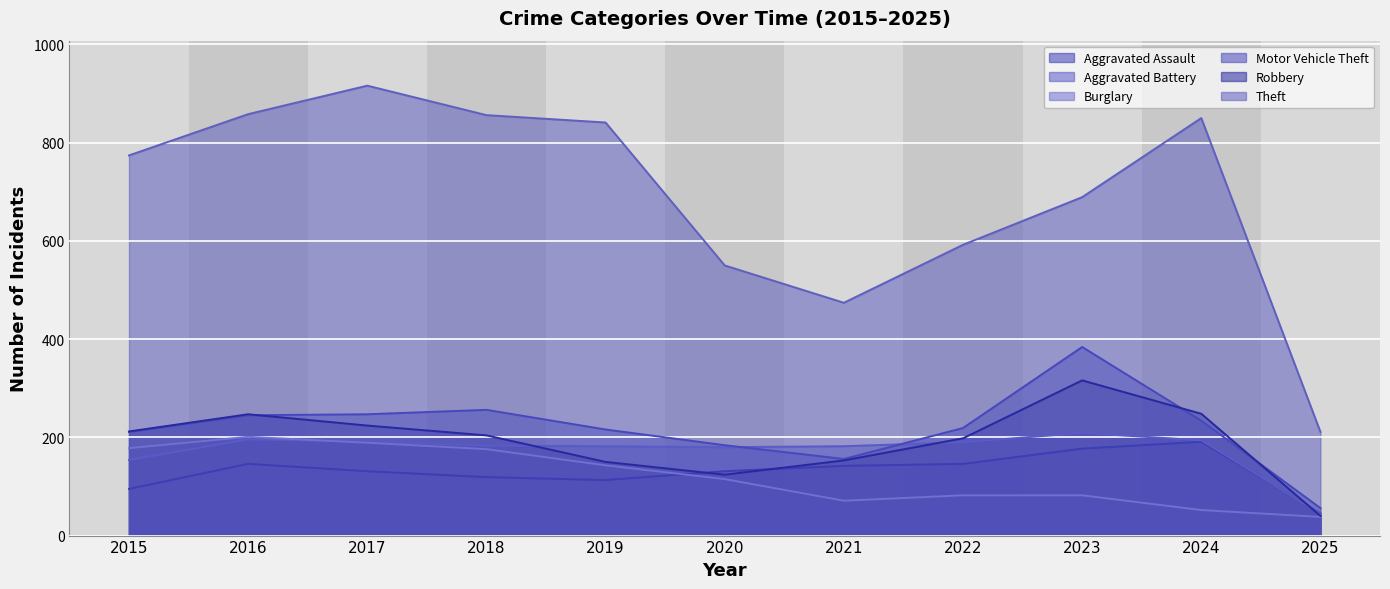

How many values in the Burglary series exceed 115?

5